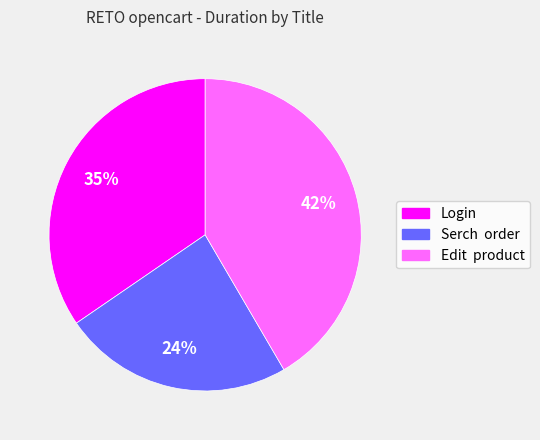

Approximately how many times larger is the value at Serch order compared to Edit product?

0.6